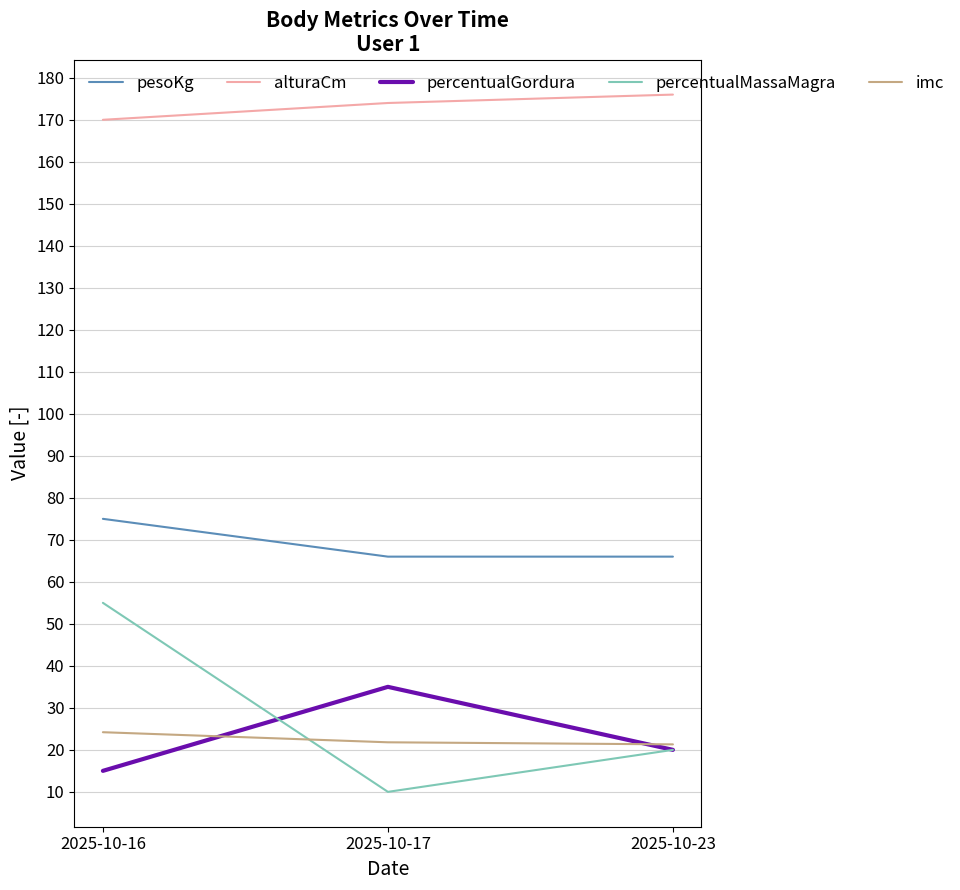

Between 2025-10-16 and 2025-10-23, which series saw the biggest shift?

percentualMassaMagra